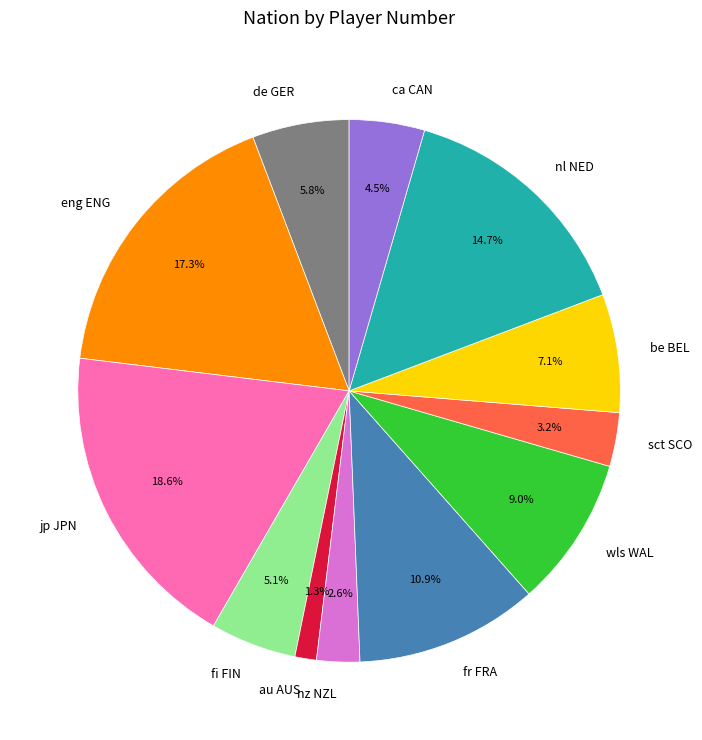

To the nearest percent, what portion does fr FRA represent?

11%